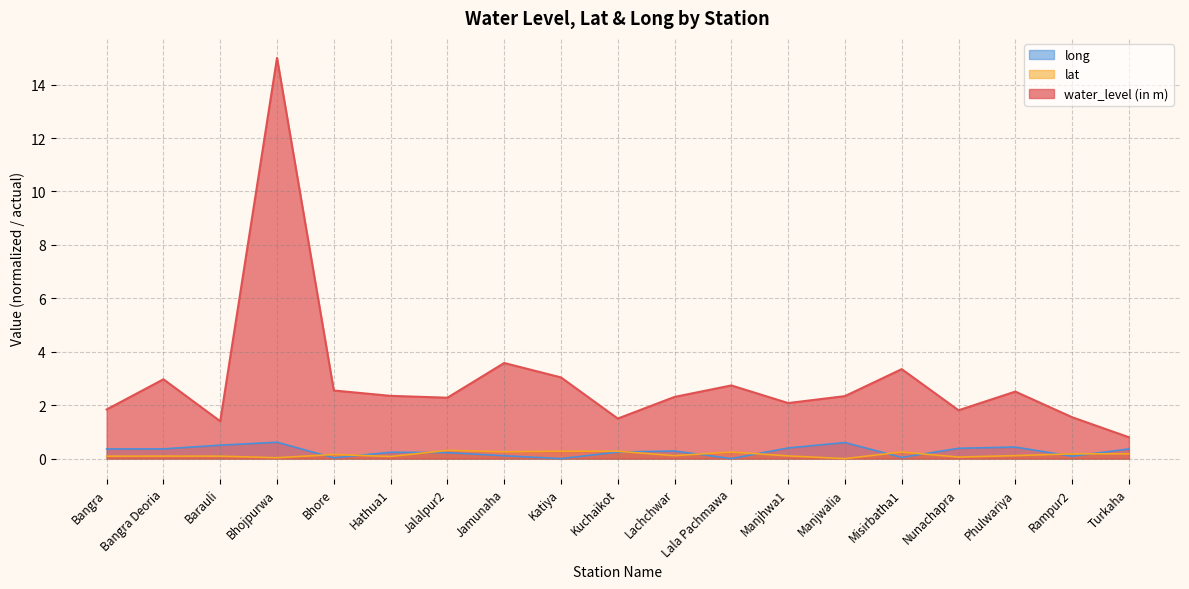

Between Bhojpurwa and Nunachapra, which is larger?

Bhojpurwa